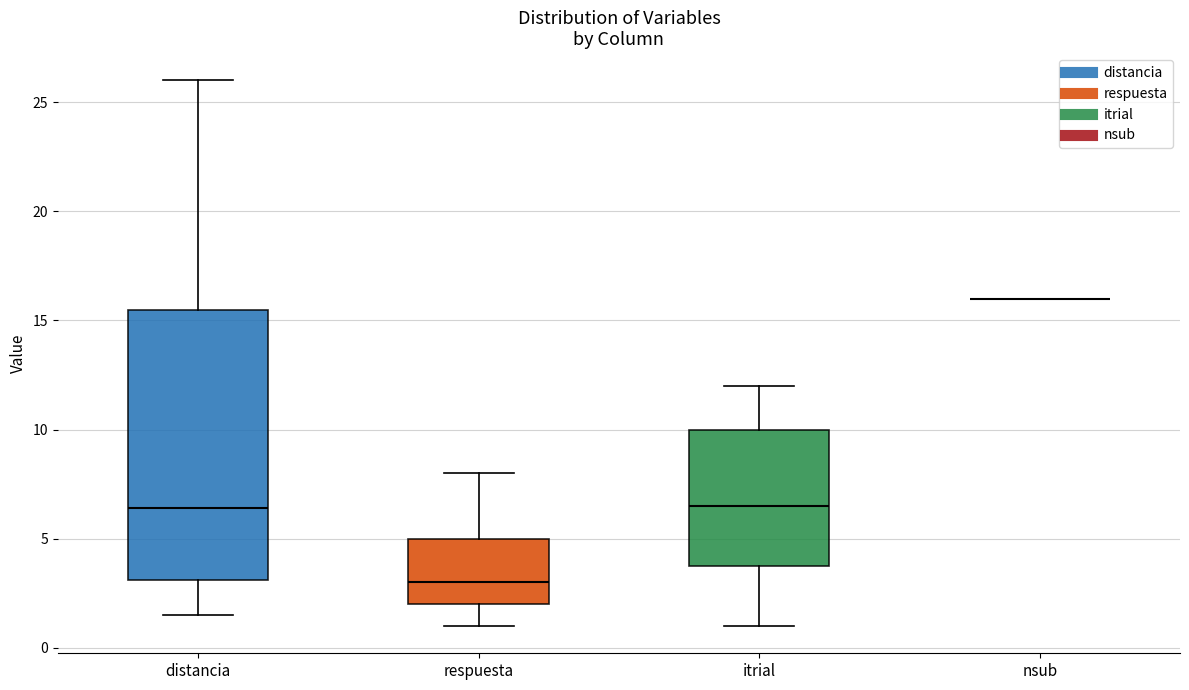

Reading left to right, transcribe this box plot: for each box, give where its median line is, the range the box spans, and where its two whiskers end, as read against the y-axis. The values are not printed on the chart, so give them approximately, as read against the axis.

distancia: median 6.5, box 3.0 to 15.5, whiskers 1.5 to 26.0
respuesta: median 3.0, box 2.0 to 5.0, whiskers 1.0 to 8.0
itrial: median 6.5, box 4.0 to 10.0, whiskers 1.0 to 12.0
nsub: box collapsed to a line at 16.0, whiskers 16.0 to 16.0